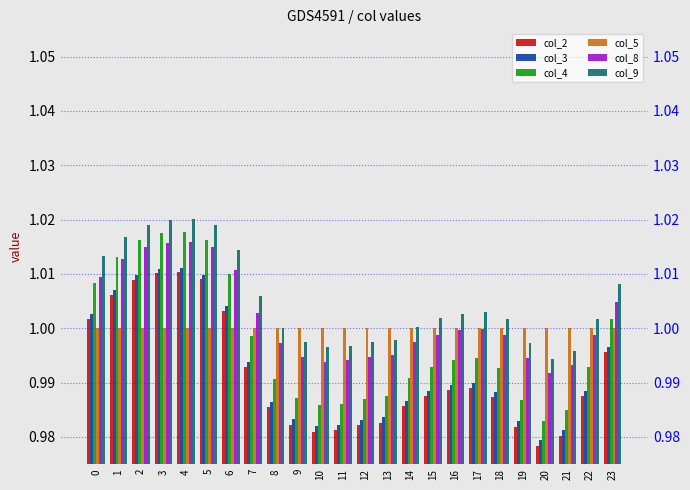

The col_8 series shows 0.6 at 3. True or false?

False